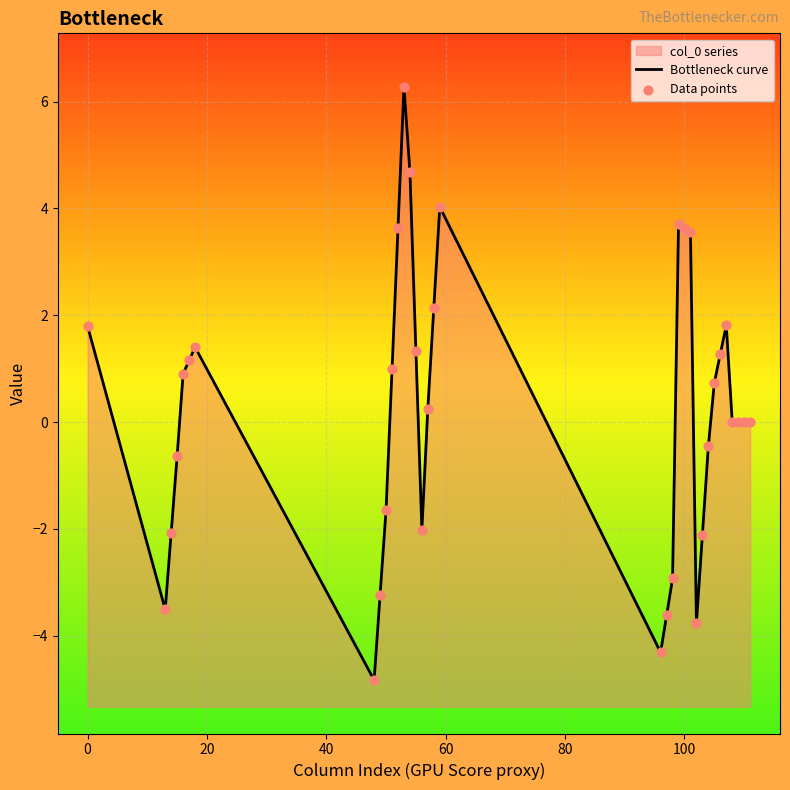

Which series has the largest Y range (max minus min)?

Bottleneck curve